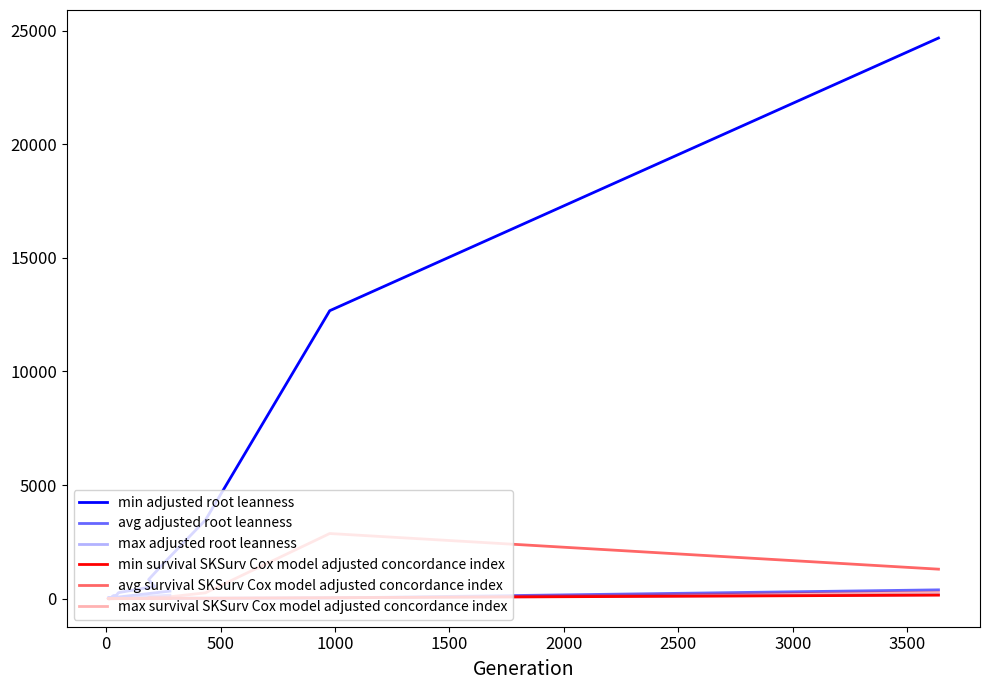

How many interior local peaks does the avg adjusted root leanness series have?

4